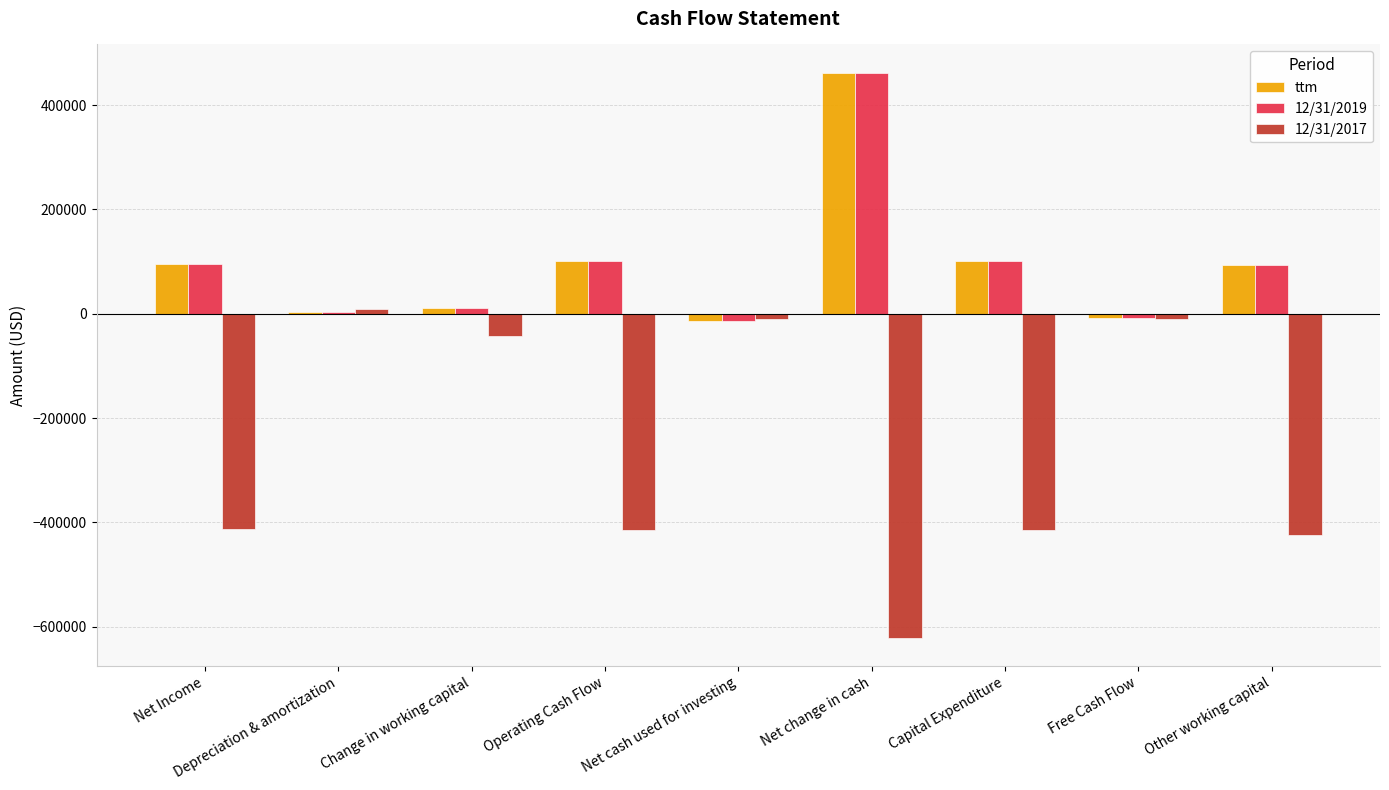

True or false: 12/31/2019 has a value of 58782 at Net Income.

False